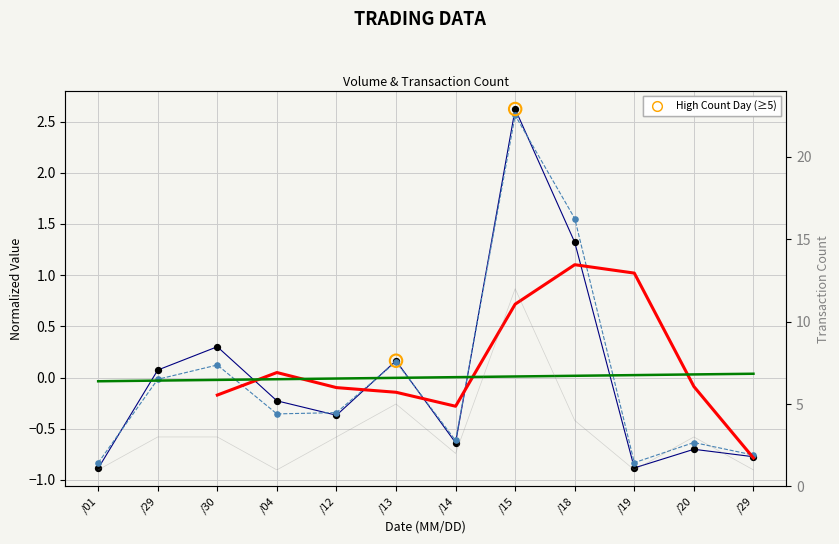

At which category is the sum across all series the highest?

/15